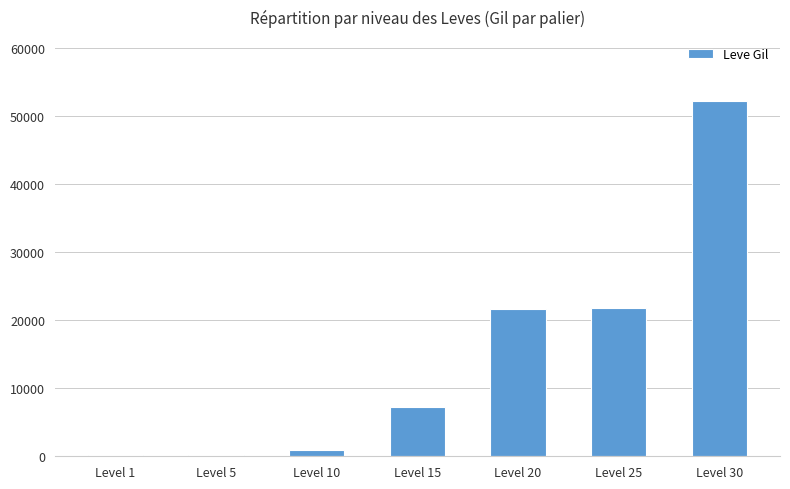

Where is the data nearest to the value 26190?

Level 25